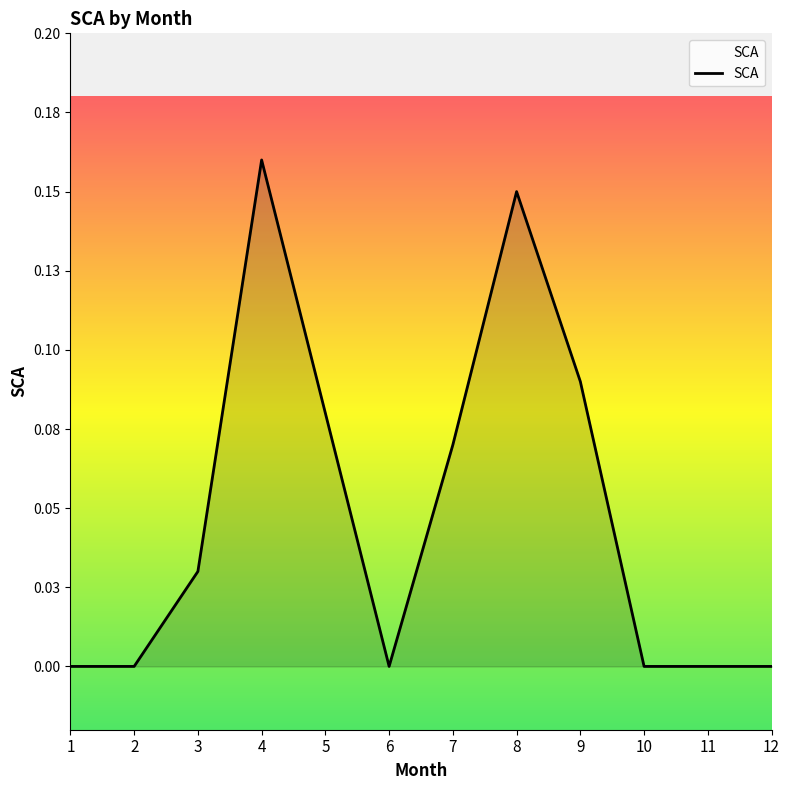

The value at 11 is -0.1. True or false?

False